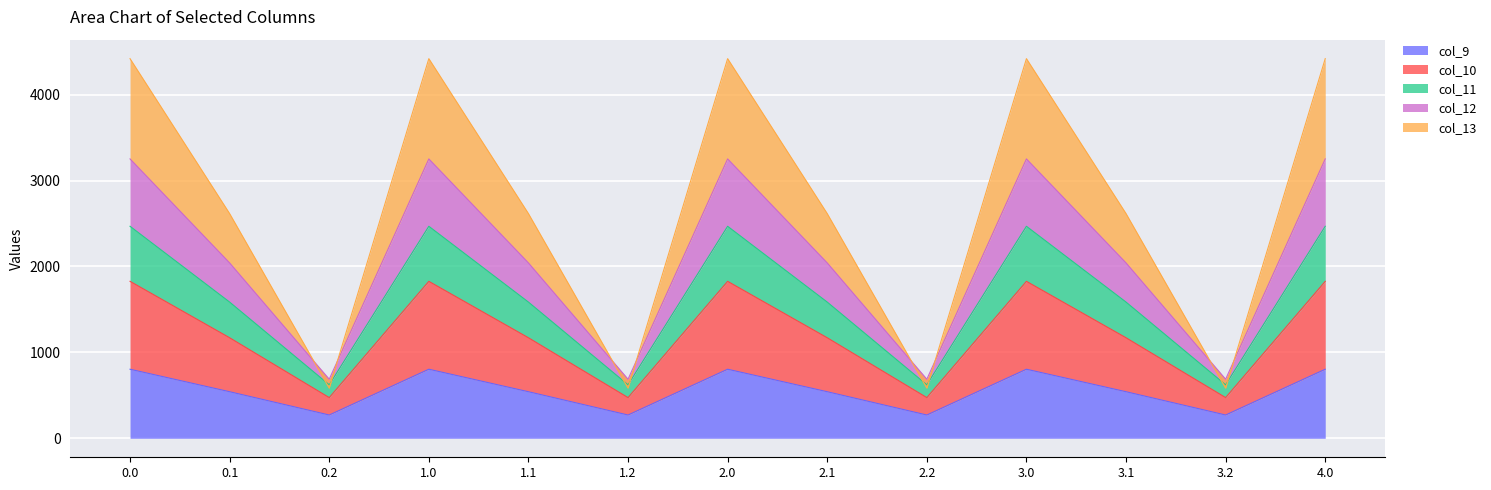

What is the lowest value of the col_9 series?

271.1